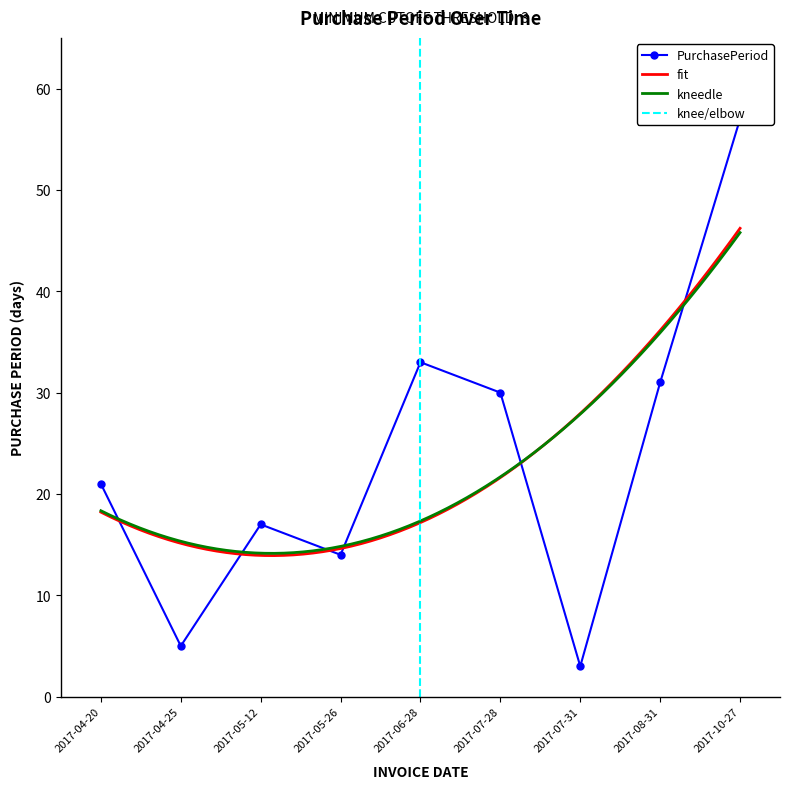

What is the label of the 1st point from the right?

2017-10-27